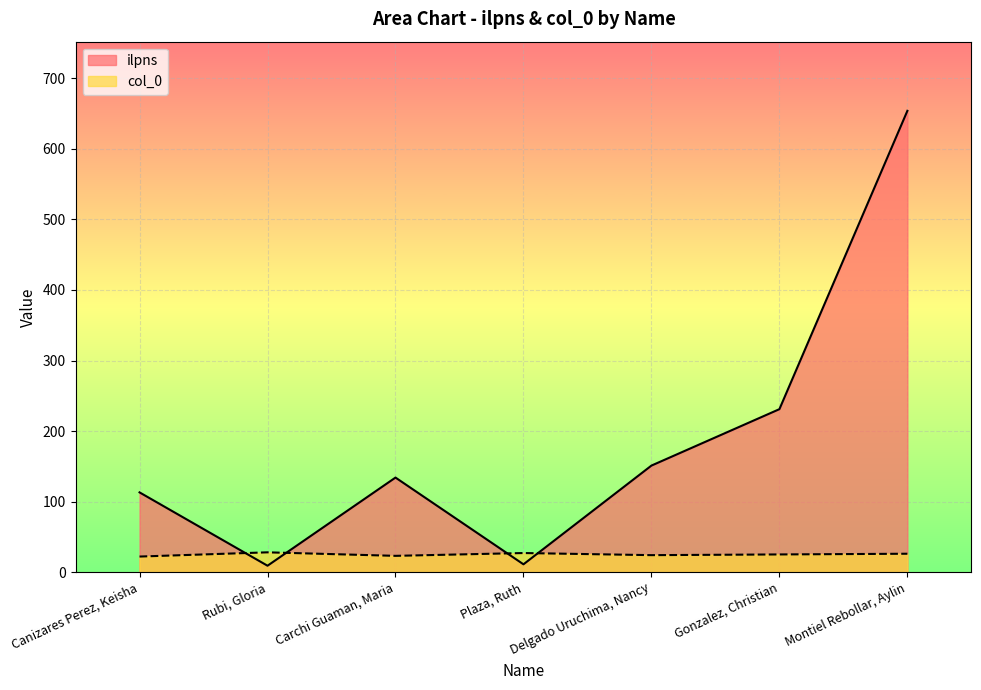

What is the label of the 3rd point from the right?

Delgado Uruchima, Nancy